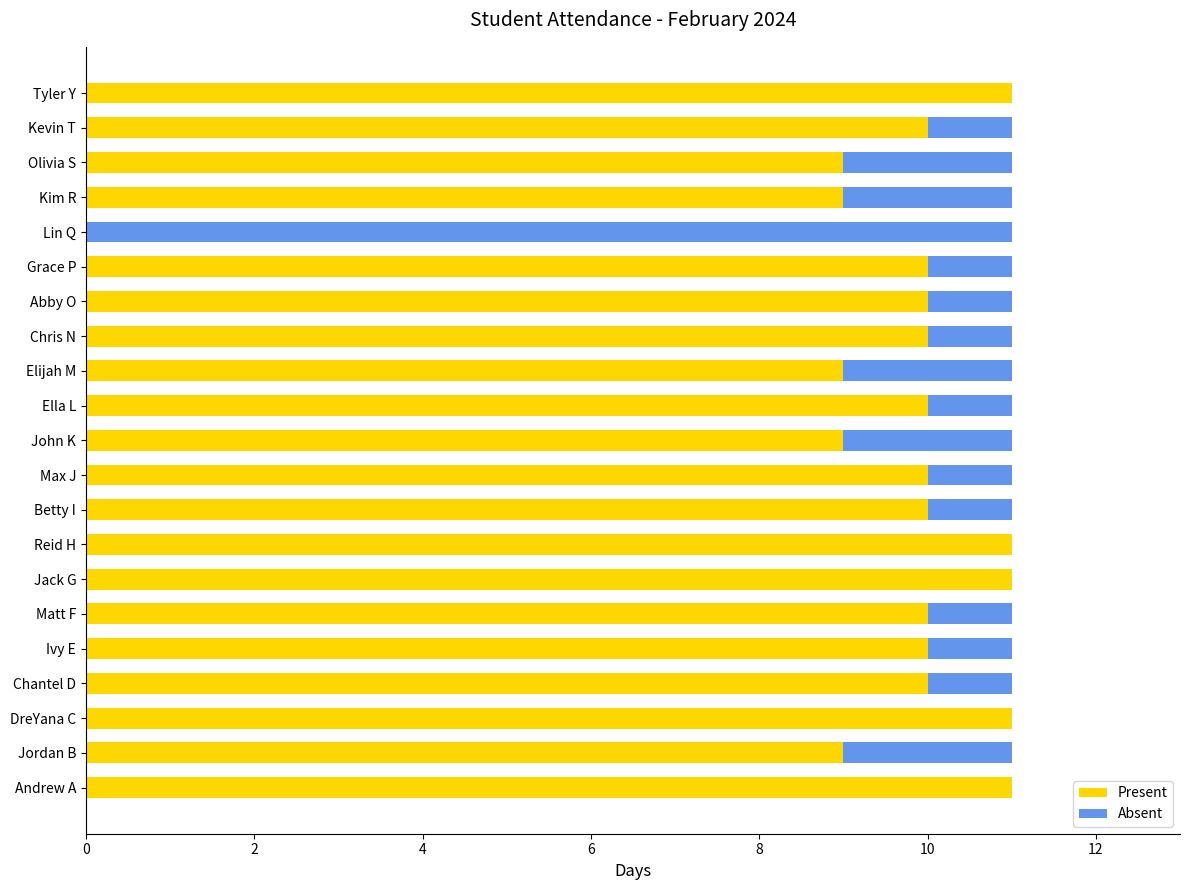

Is it true that Present equals 10 at Ivy E?

True